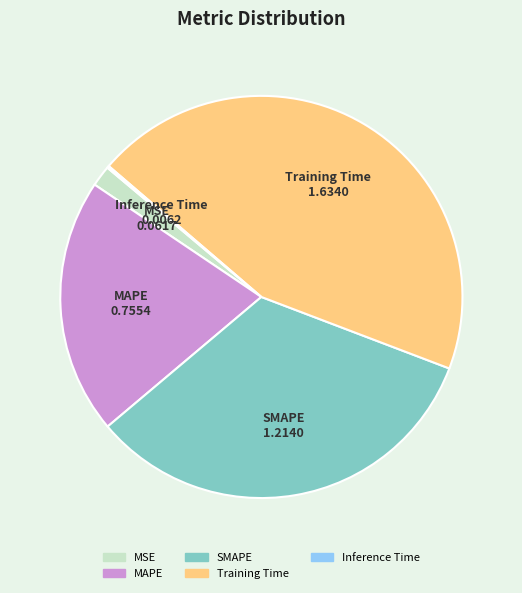

Between MSE and MAPE, which is larger?

MAPE